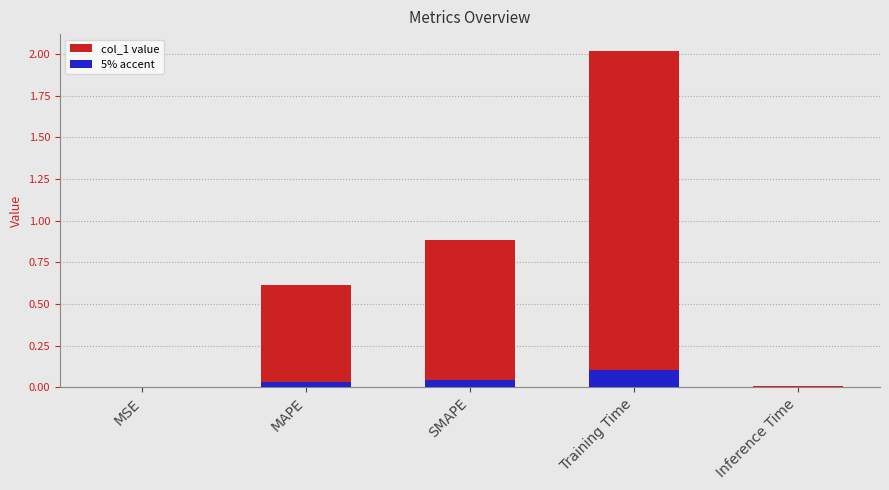

Reading left to right, what are all the values shown in this chart?

0.0	0.6	0.9	2.0	0.0